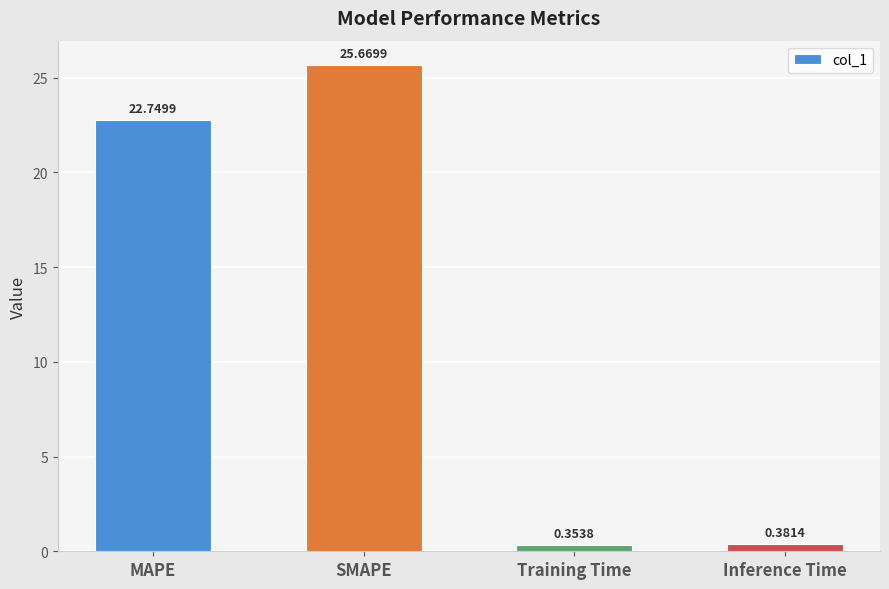

What is the greatest value displayed?

25.7